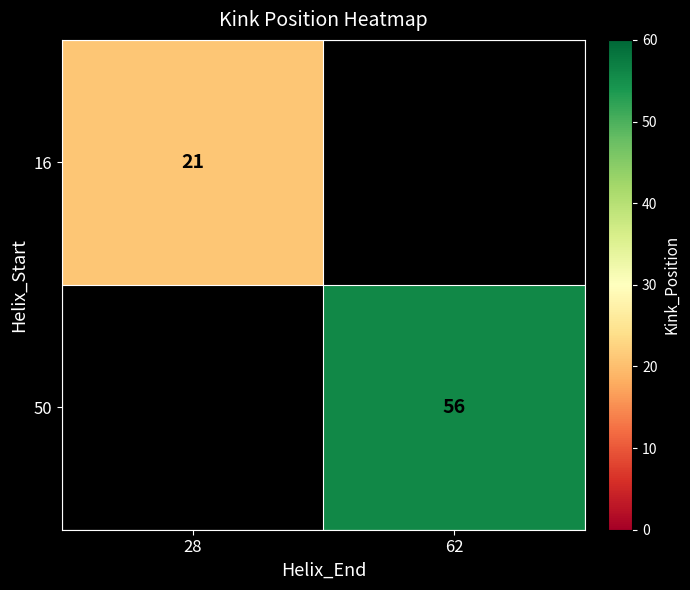

At how many categories does at least one series exceed 32?

1